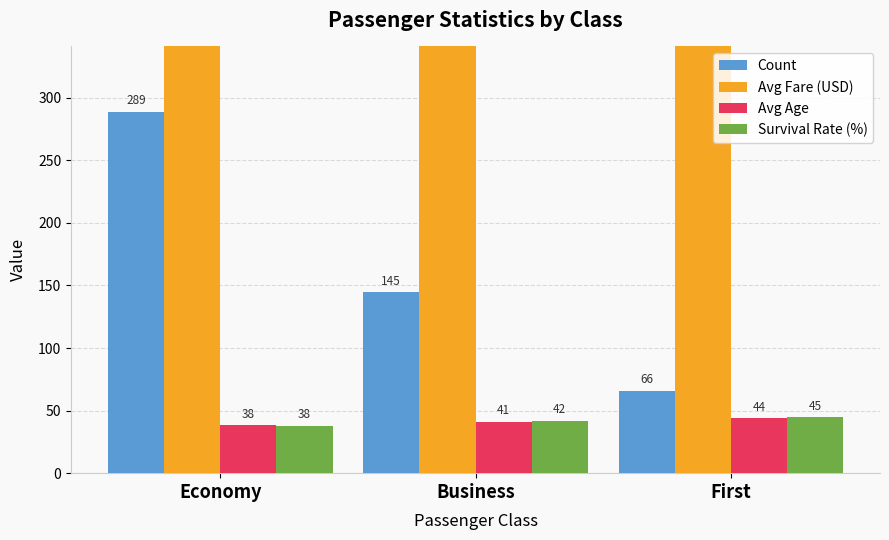

Read the Count value at Economy.

289.0